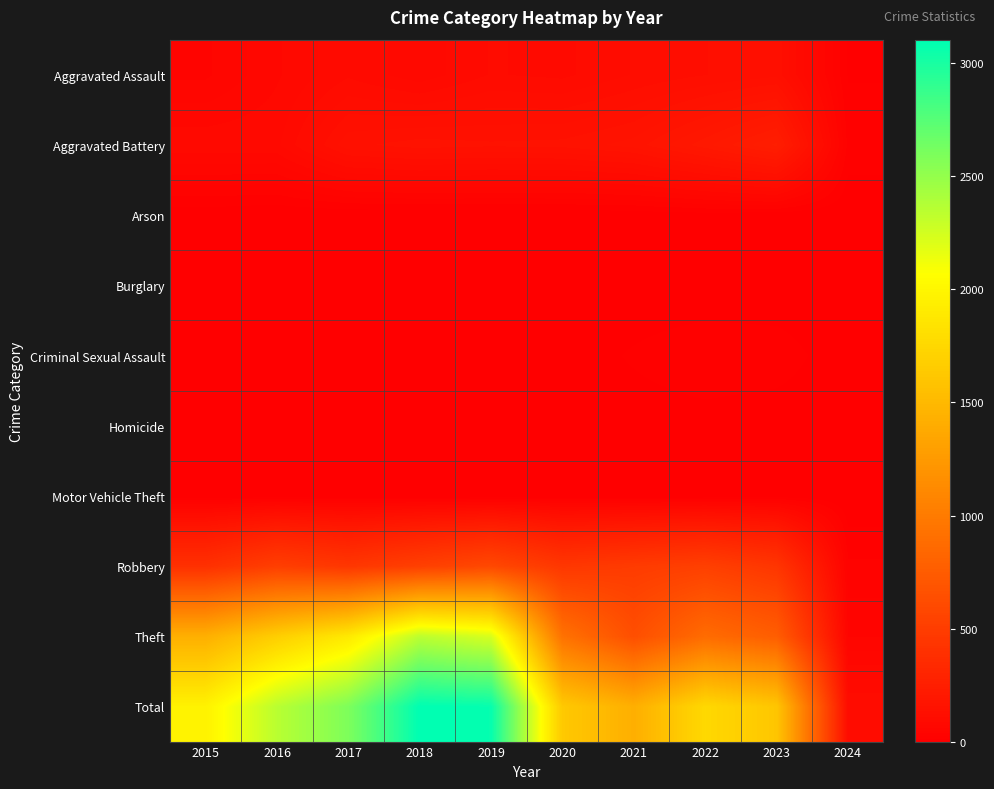

Which has a higher value, 2016 or 2017?

2017